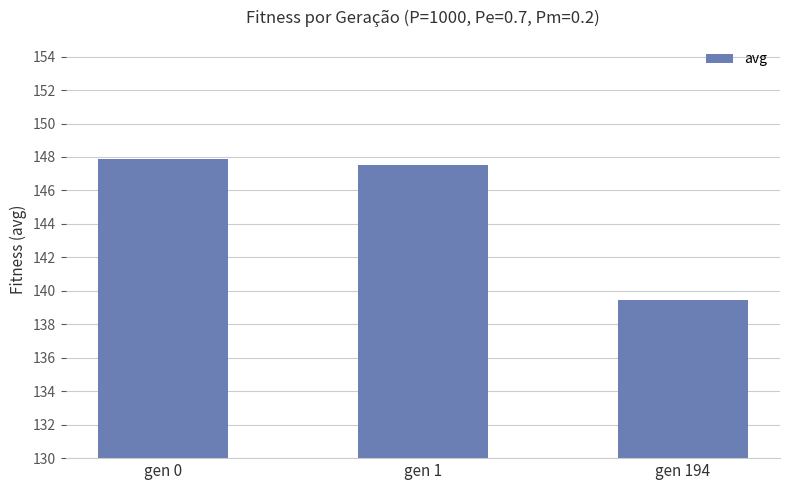

List the labels in order of value, smallest first.

gen 194, gen 1, gen 0